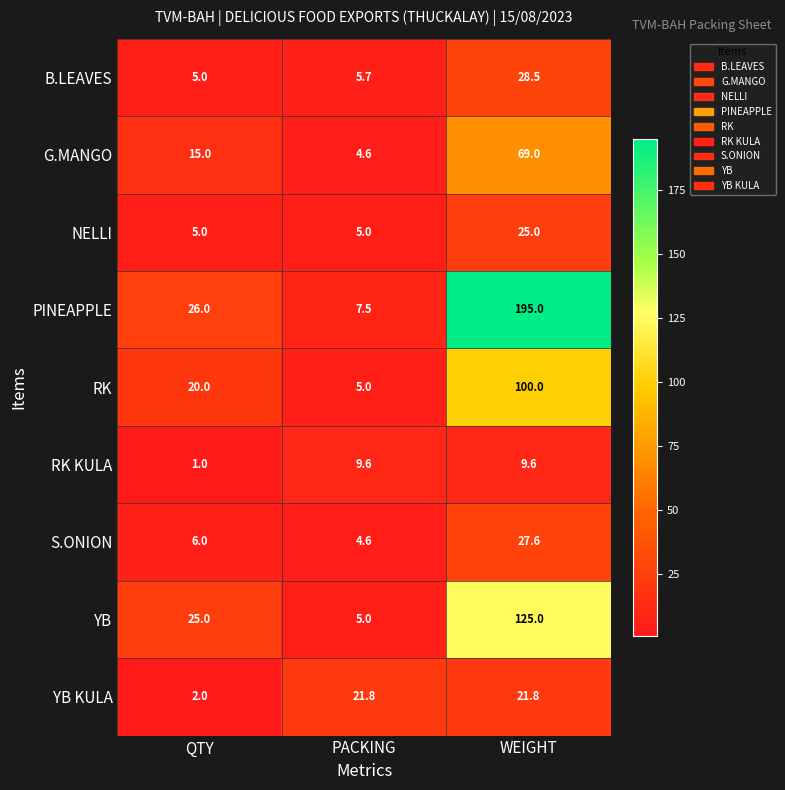

Which series has the widest spread of values?

PINEAPPLE